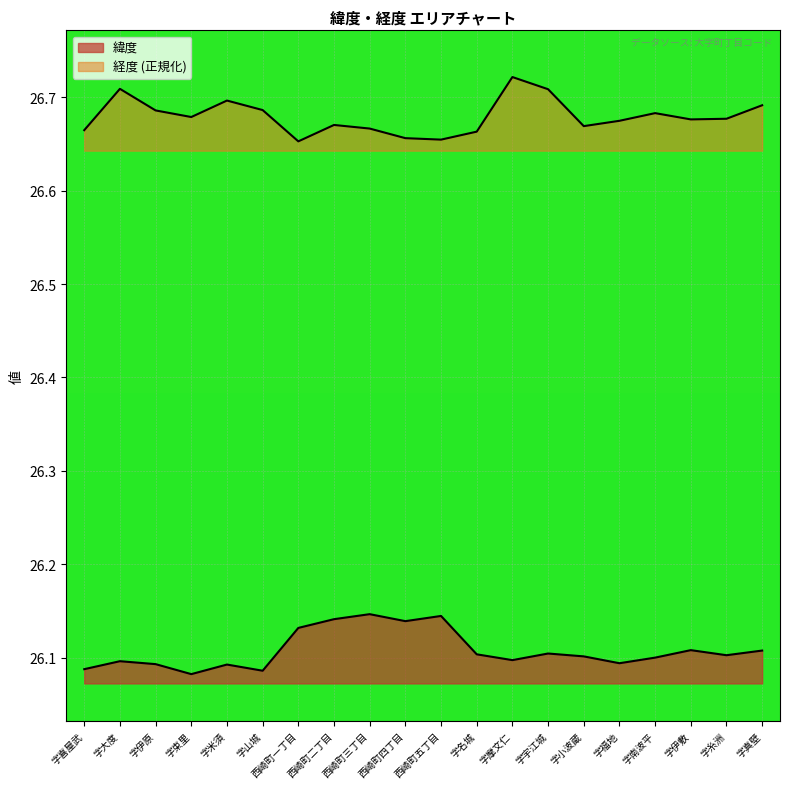

What is the label of the 5th point from the right?

字福地